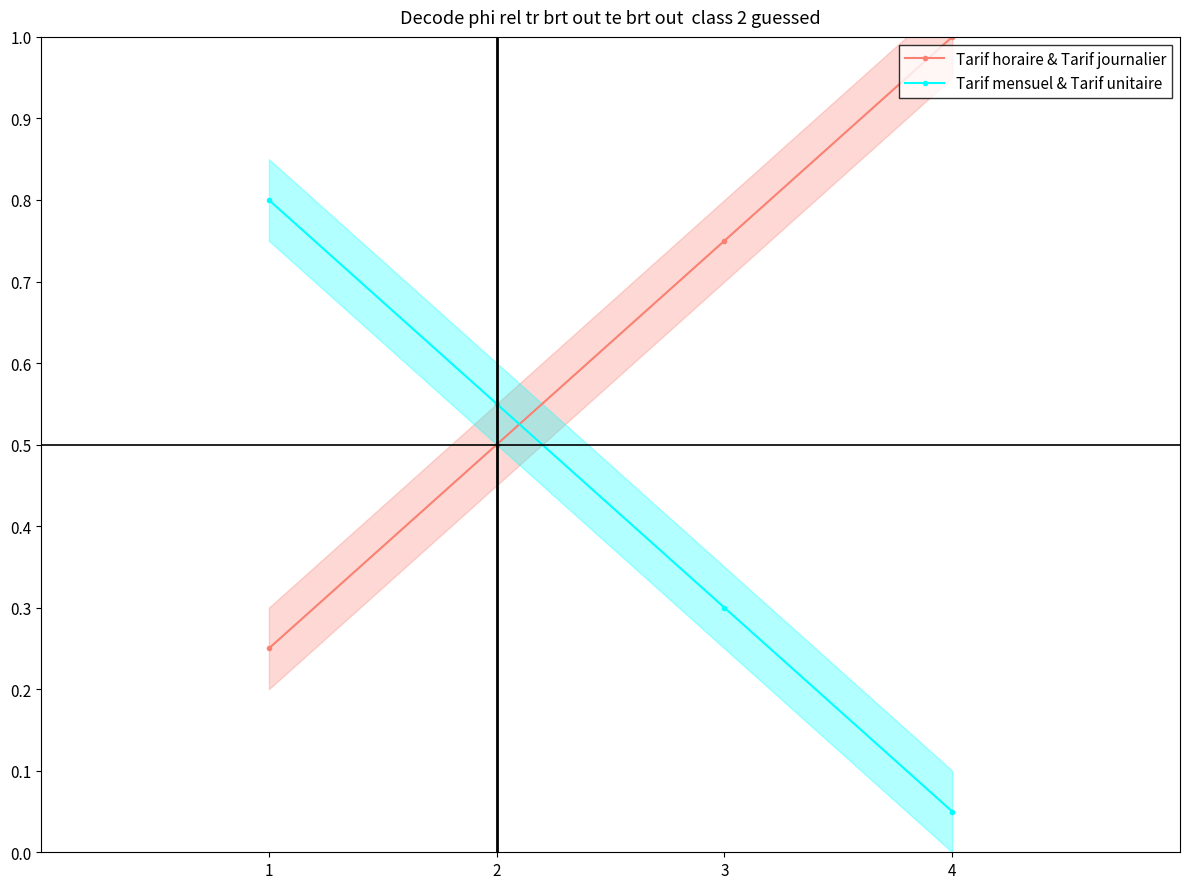

What are all the series names shown in the legend?

Tarif horaire & Tarif journalier, Tarif mensuel & Tarif unitaire